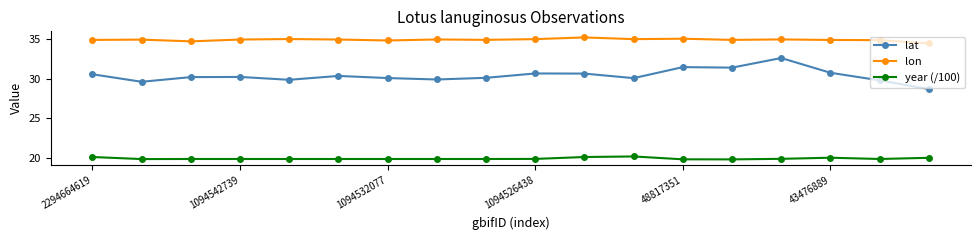

What is the value of the year (/100) point at the 1st from the left?

20.1